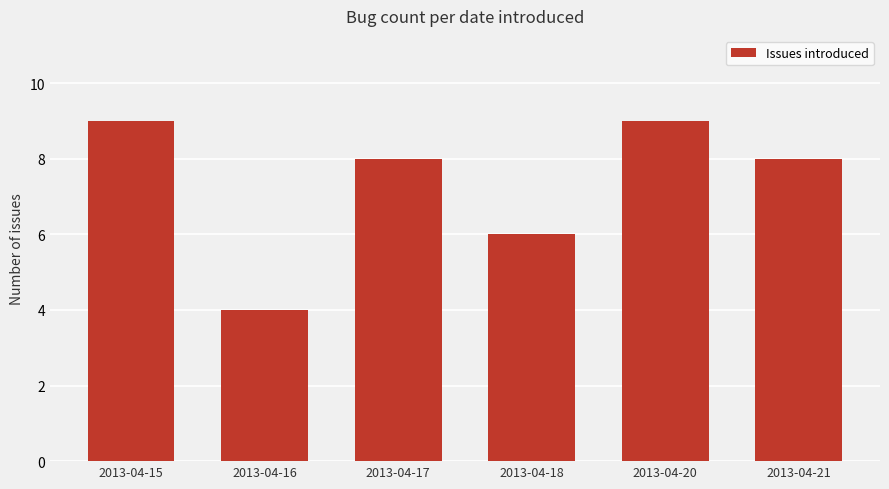

What is the change in value from 2013-04-16 to 2013-04-18?

+2